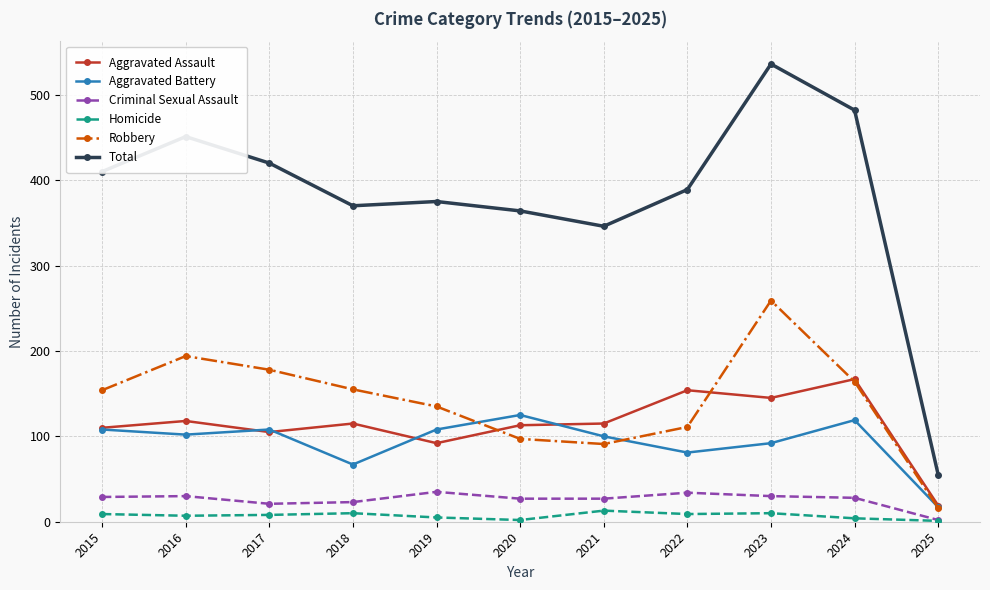

The Total series shows 370 at 2018. True or false?

True